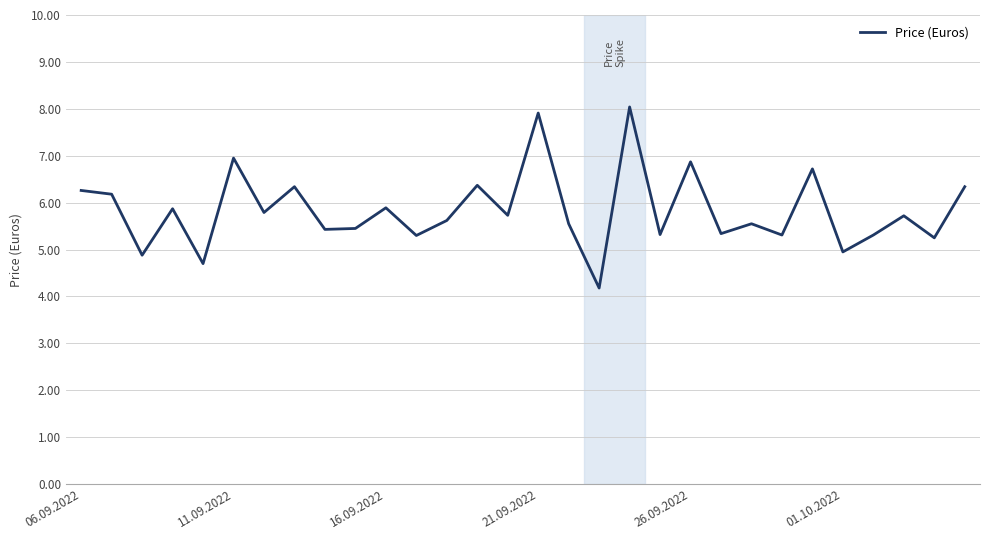

What is the smallest value displayed?

4.2